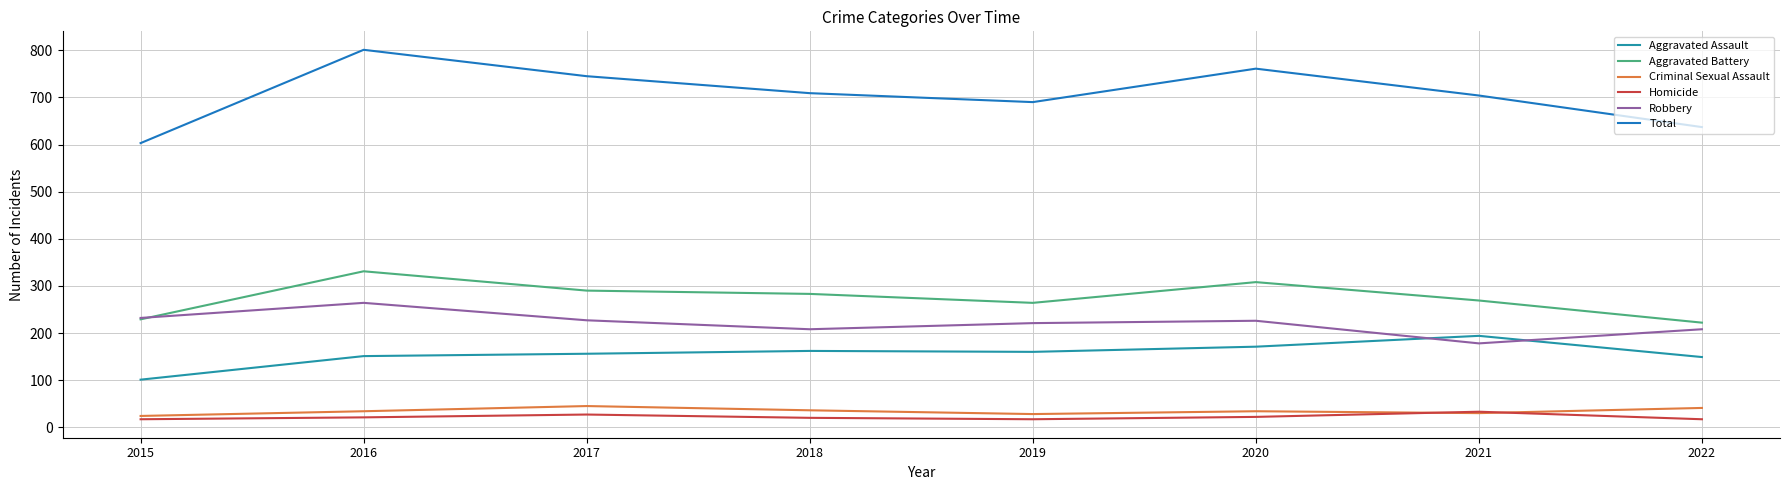

At which category does Total reach its first local valley?

2019